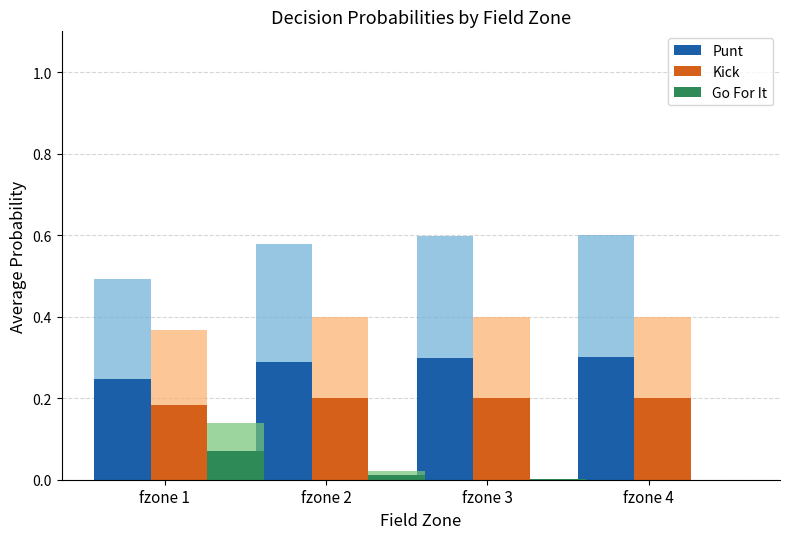

Reading right to left, transcribe all the data shown in this chart.

Punt: fzone 4=0.3	fzone 3=0.3	fzone 2=0.3	fzone 1=0.2
Kick: fzone 4=0.2	fzone 3=0.2	fzone 2=0.2	fzone 1=0.2
Go For It: fzone 4=0.0	fzone 3=0.0	fzone 2=0.0	fzone 1=0.1